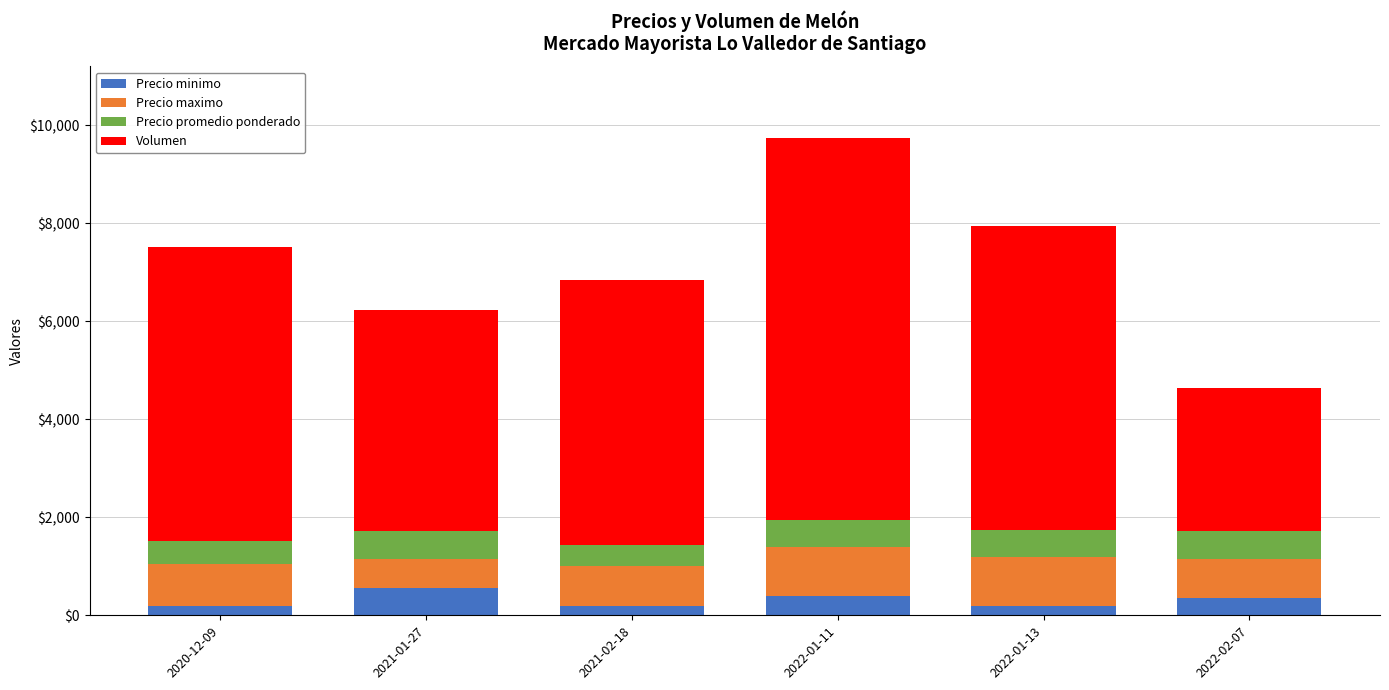

What is the total value across all series at 2022-02-07?

4629